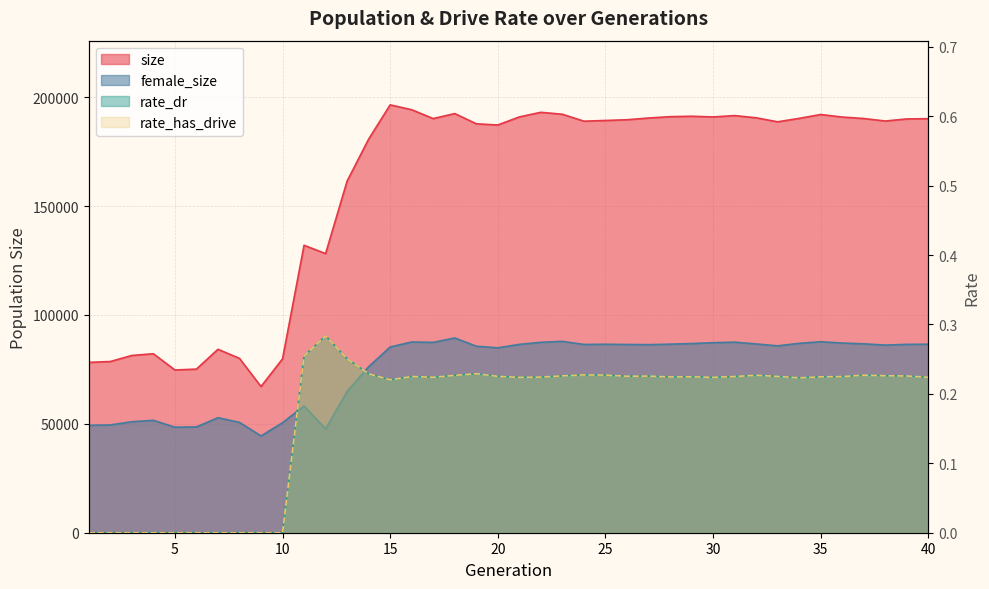

Is it true that rate_dr equals 0.2 at 35?

True